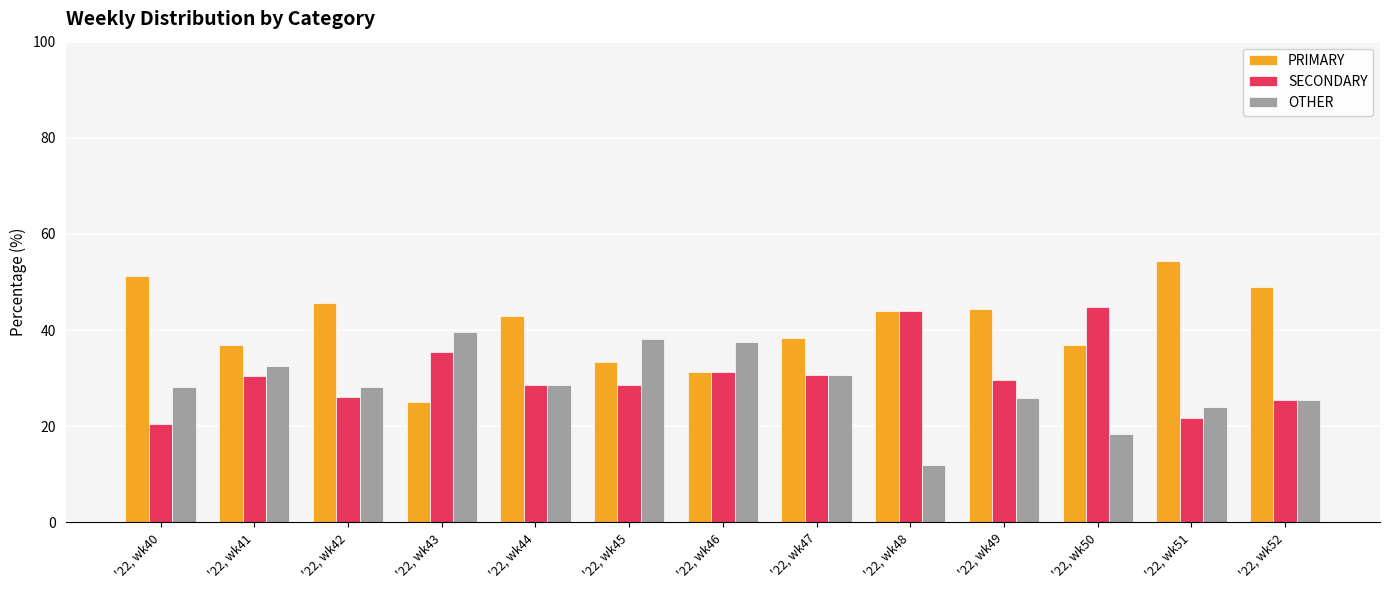

What is the difference between the highest and lowest values at '22, wk47?

7.7